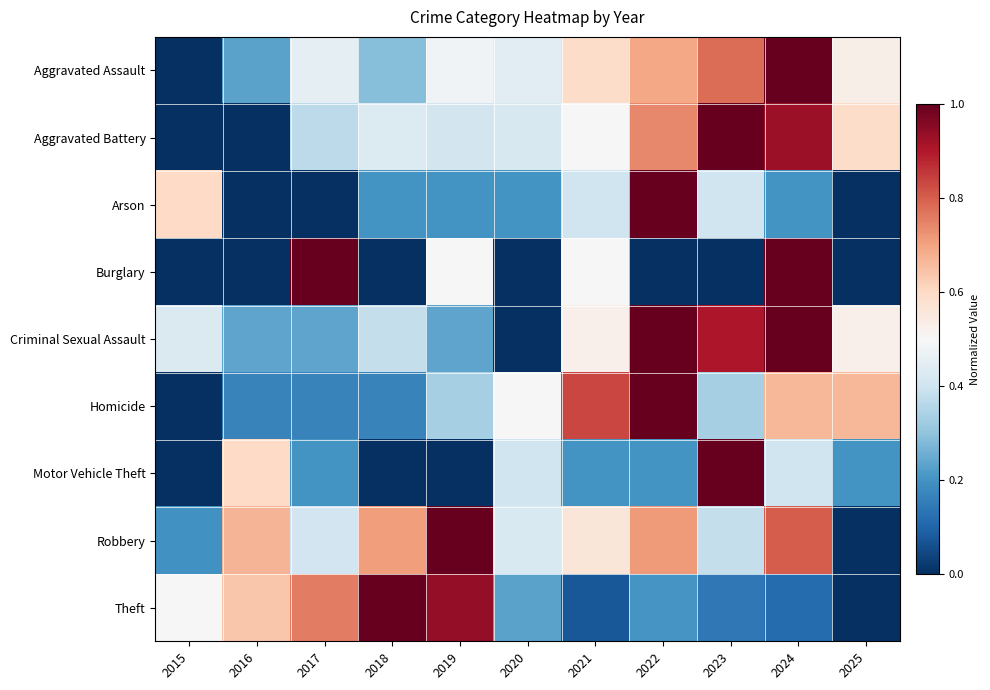

Reading left to right, list all the values displayed in this chart.

Aggravated Assault: 2015=0.0	2016=0.2	2017=0.5	2018=0.3	2019=0.5	2020=0.4	2021=0.6	2022=0.7	2023=0.8	2024=1.0	2025=0.5
Aggravated Battery: 2015=0.0	2016=0.0	2017=0.4	2018=0.4	2019=0.4	2020=0.4	2021=0.5	2022=0.7	2023=1.0	2024=0.9	2025=0.6
Arson: 2015=0.6	2016=0.0	2017=0.0	2018=0.2	2019=0.2	2020=0.2	2021=0.4	2022=1.0	2023=0.4	2024=0.2	2025=0.0
Burglary: 2015=0.0	2016=0.0	2017=1.0	2018=0.0	2019=0.5	2020=0.0	2021=0.5	2022=0.0	2023=0.0	2024=1.0	2025=0.0
Criminal Sexual Assault: 2015=0.4	2016=0.2	2017=0.2	2018=0.4	2019=0.2	2020=0.0	2021=0.5	2022=1.0	2023=0.9	2024=1.0	2025=0.5
Homicide: 2015=0.0	2016=0.2	2017=0.2	2018=0.2	2019=0.3	2020=0.5	2021=0.8	2022=1.0	2023=0.3	2024=0.7	2025=0.7
Motor Vehicle Theft: 2015=0.0	2016=0.6	2017=0.2	2018=0.0	2019=0.0	2020=0.4	2021=0.2	2022=0.2	2023=1.0	2024=0.4	2025=0.2
Robbery: 2015=0.2	2016=0.7	2017=0.4	2018=0.7	2019=1.0	2020=0.4	2021=0.6	2022=0.7	2023=0.4	2024=0.8	2025=0.0
Theft: 2015=0.5	2016=0.6	2017=0.8	2018=1.0	2019=0.9	2020=0.2	2021=0.1	2022=0.2	2023=0.1	2024=0.1	2025=0.0